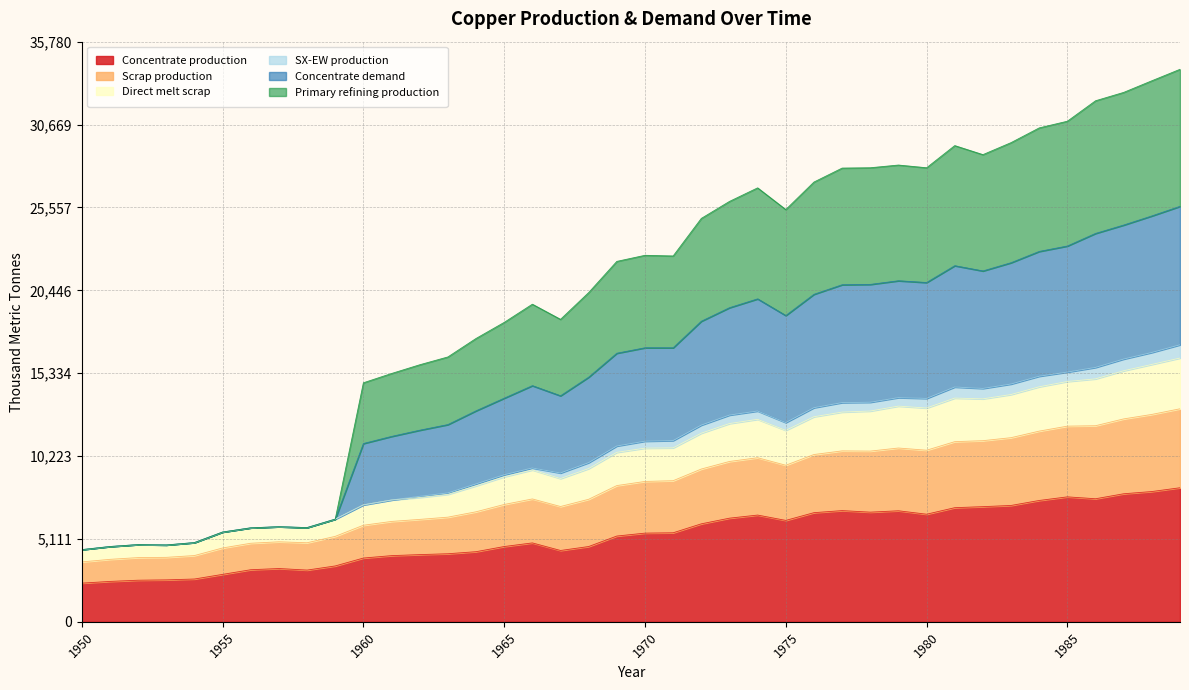

Is the value of Direct melt scrap at 1973 greater than the value of Scrap production at 1984?

No